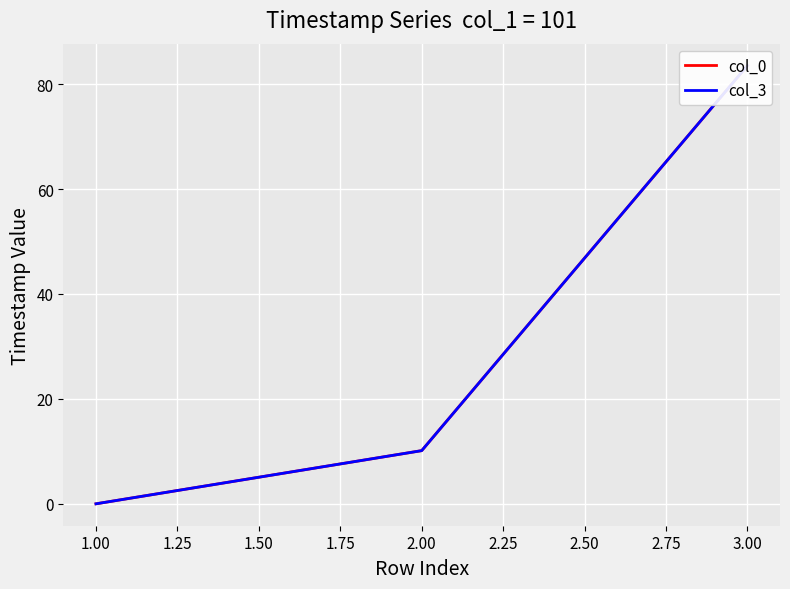

What is the sum of all col_3 values?

93.7